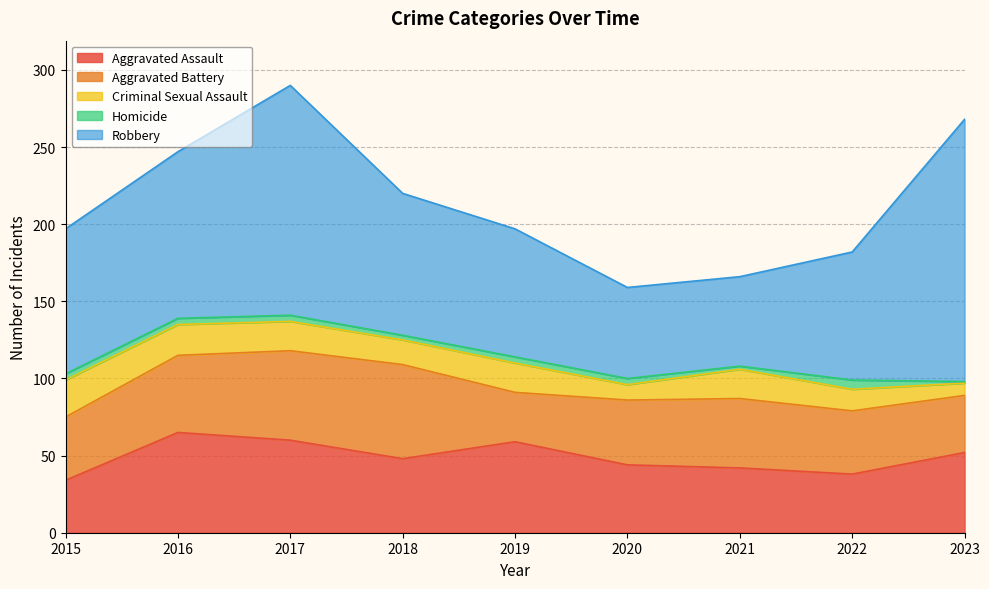

True or false: Criminal Sexual Assault and Aggravated Assault intersect in this chart.

False